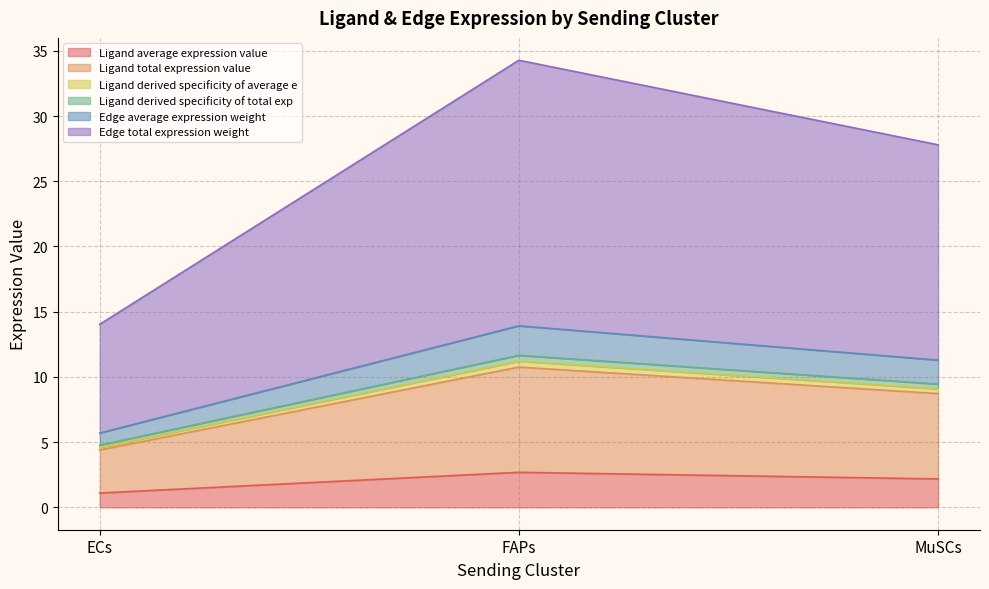

What are all the series names shown in the legend?

Ligand average expression value, Ligand total expression value, Ligand derived specificity of average e, Ligand derived specificity of total exp, Edge average expression weight, Edge total expression weight